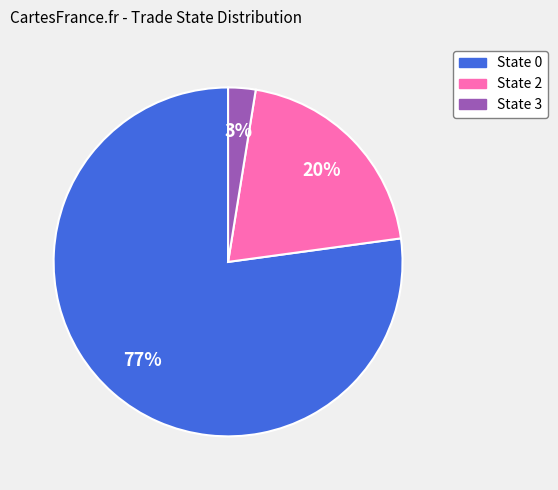

Count the number of slices in the pie.

3